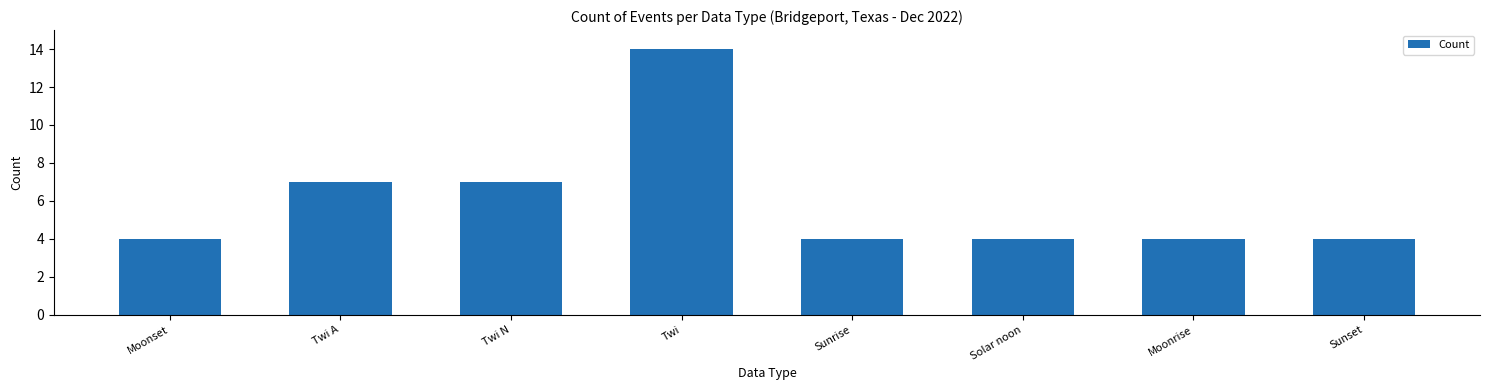

Count the values in the range 4 to 7.

7